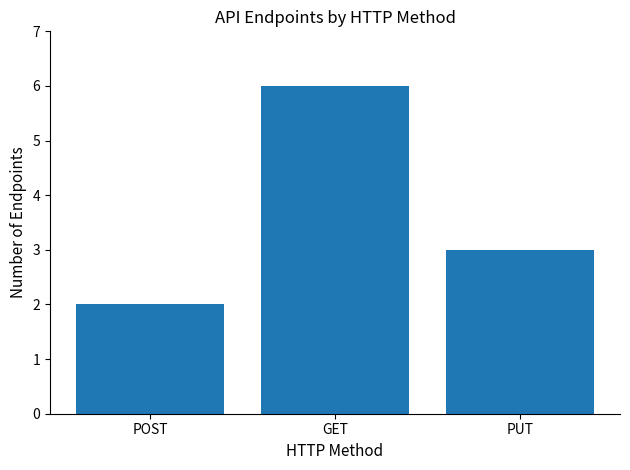

The chart shows a value of 2 at POST. True or false?

True